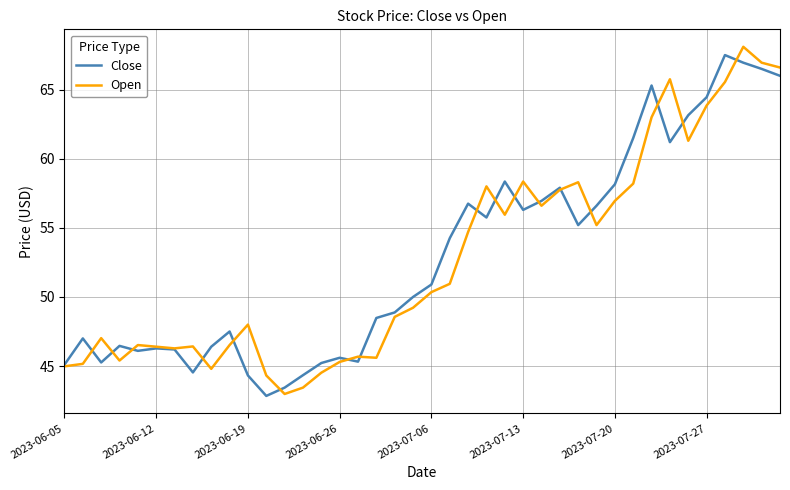

What is the maximum value for Close?

67.5